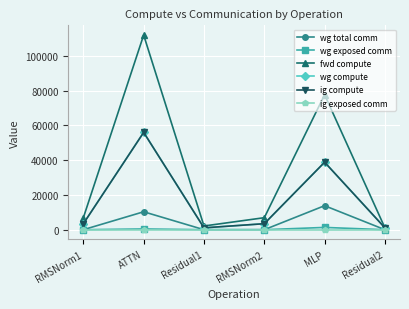

At how many categories does at least one series exceed 95722?

1